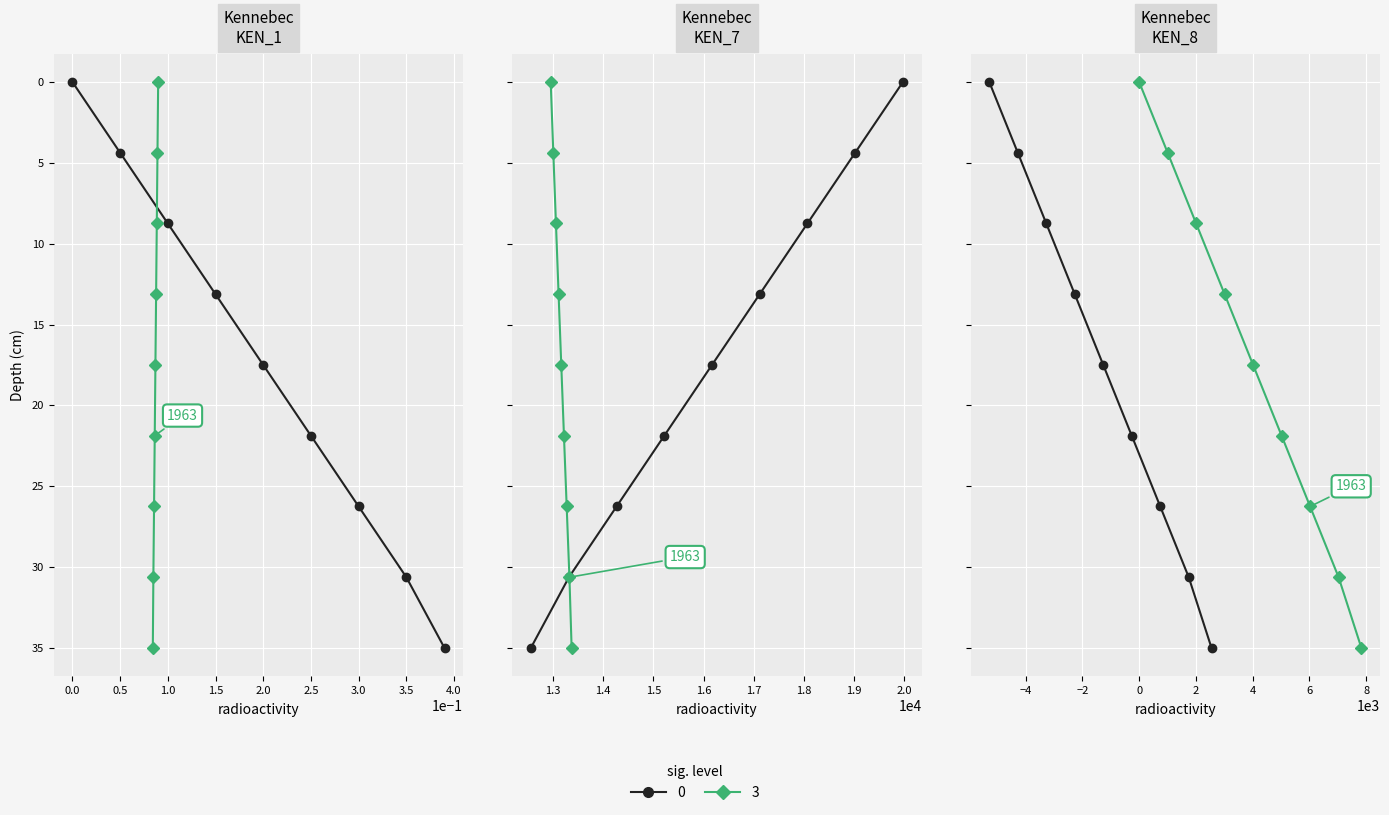

What is the average value of the sig.level=0 series?

17.5